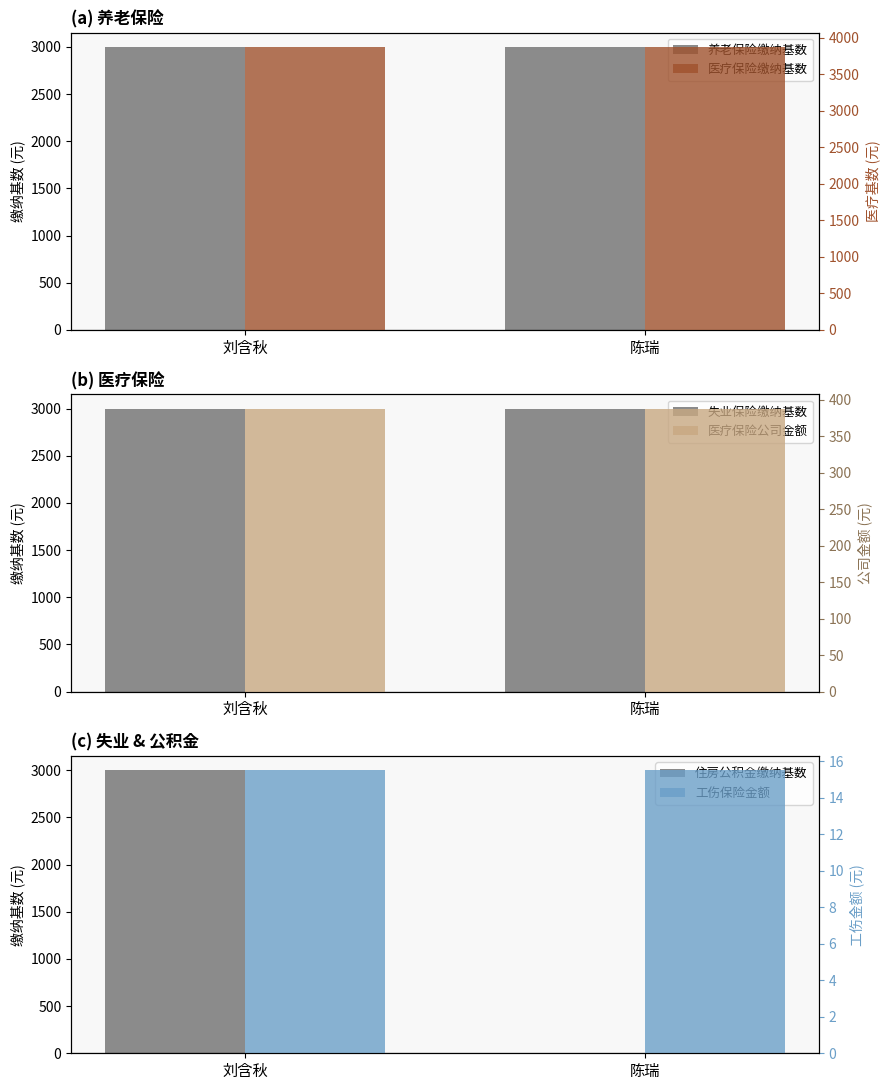

Which has a higher value, 刘含秋 or 陈瑞?

刘含秋